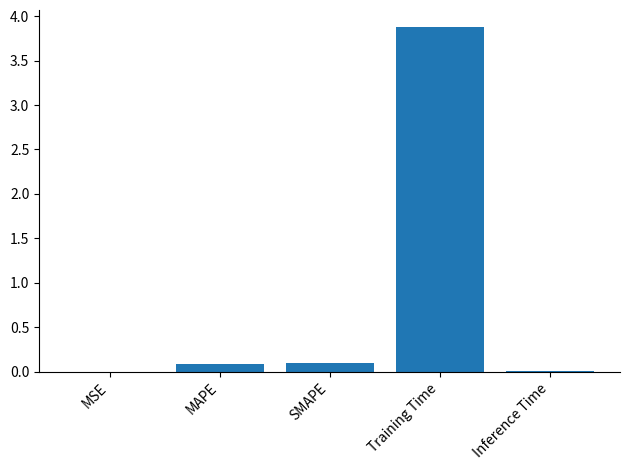

The value at MSE is 0.0. True or false?

True